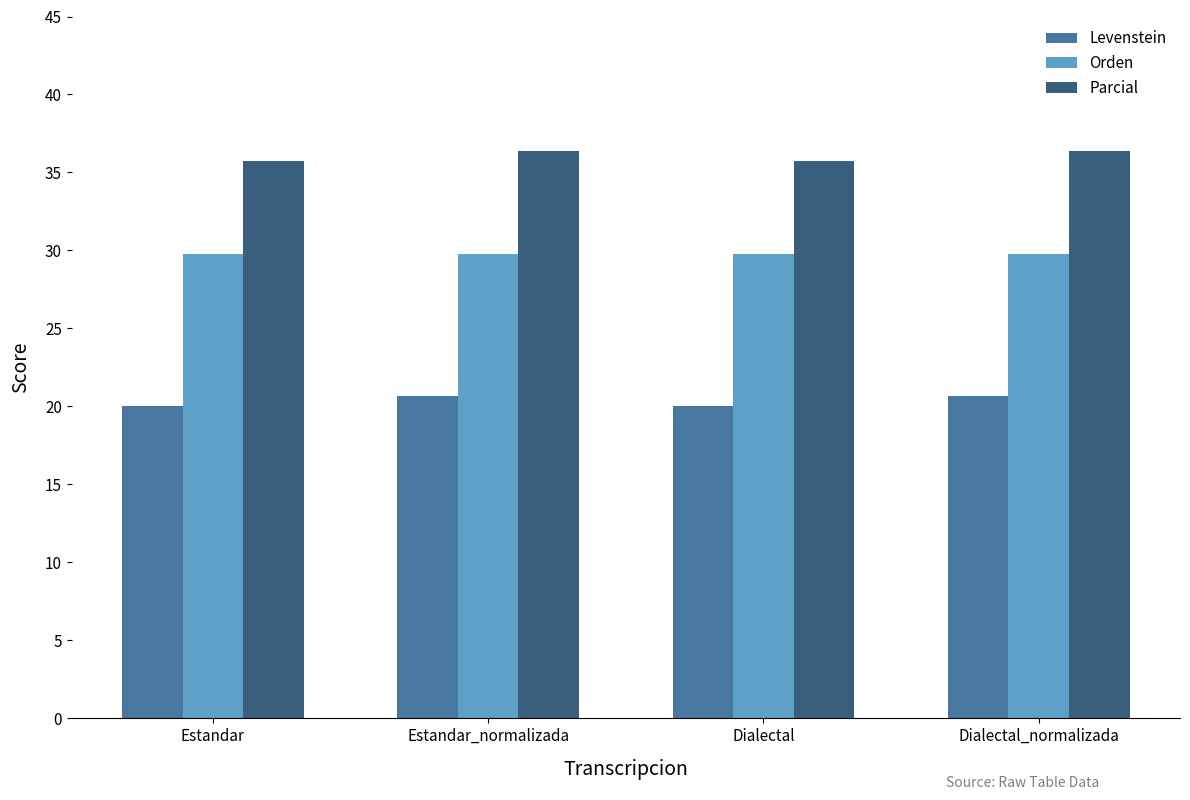

Which series has the largest total across all categories?

Parcial